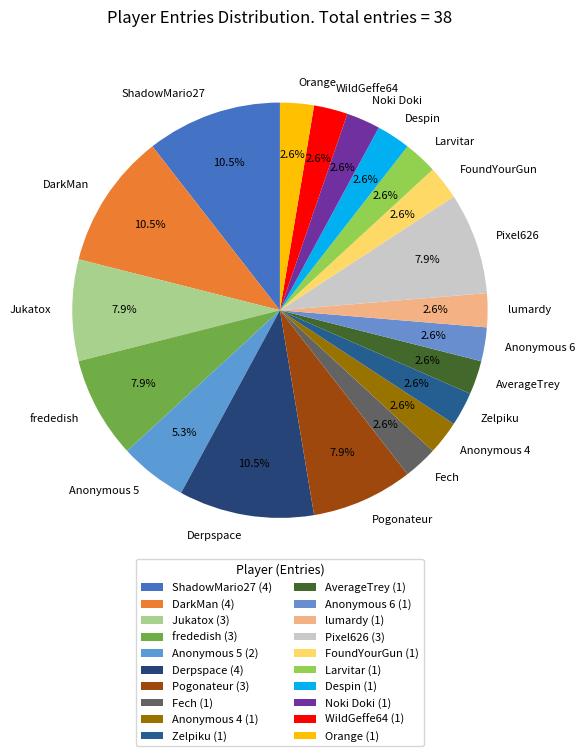

What is the ratio of the value at DarkMan to the value at frededish?

1.3